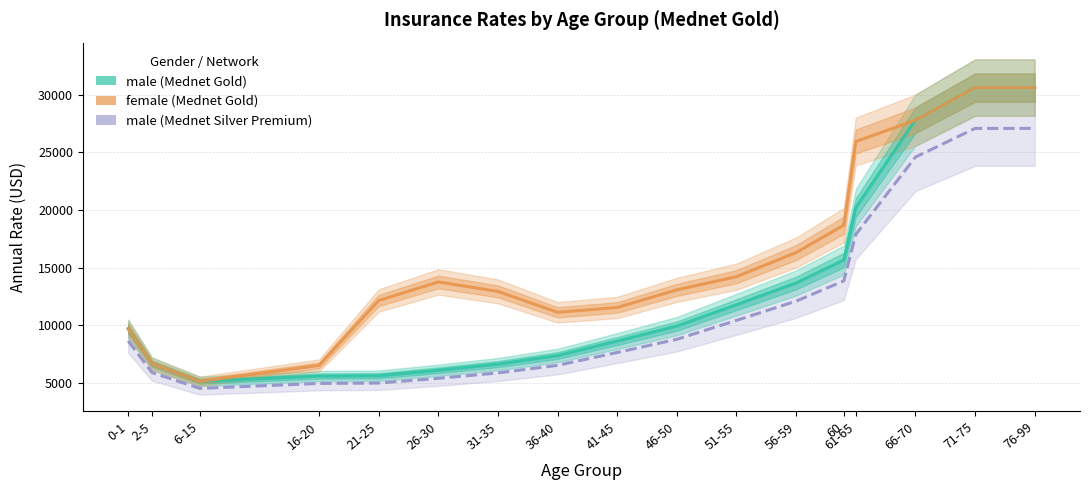

At which category is the sum across all series the highest?

71-75